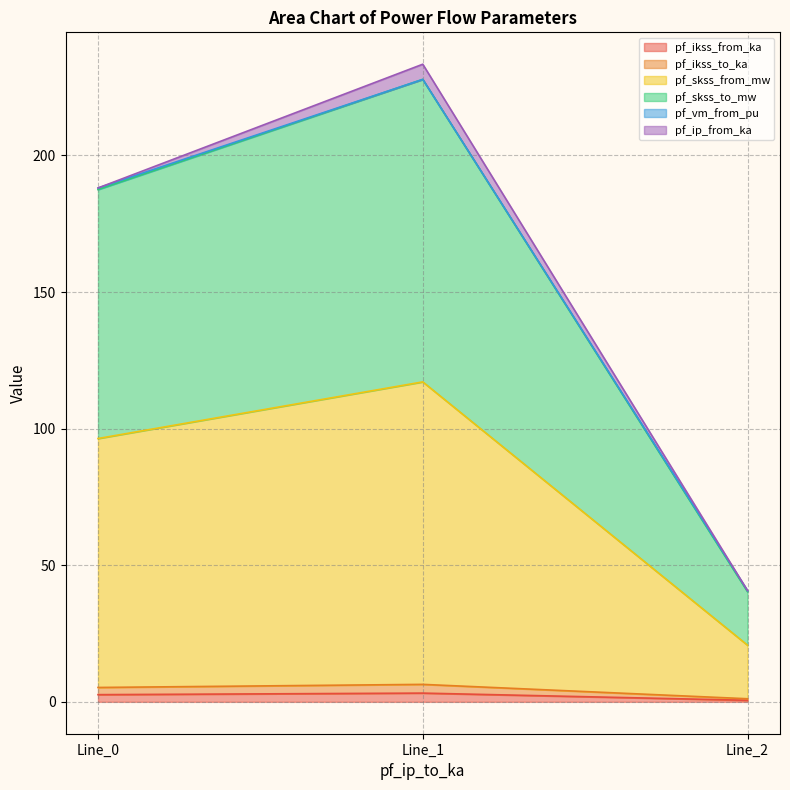

What is the value of the pf_skss_from_mw point at the 1st from the left?

96.4